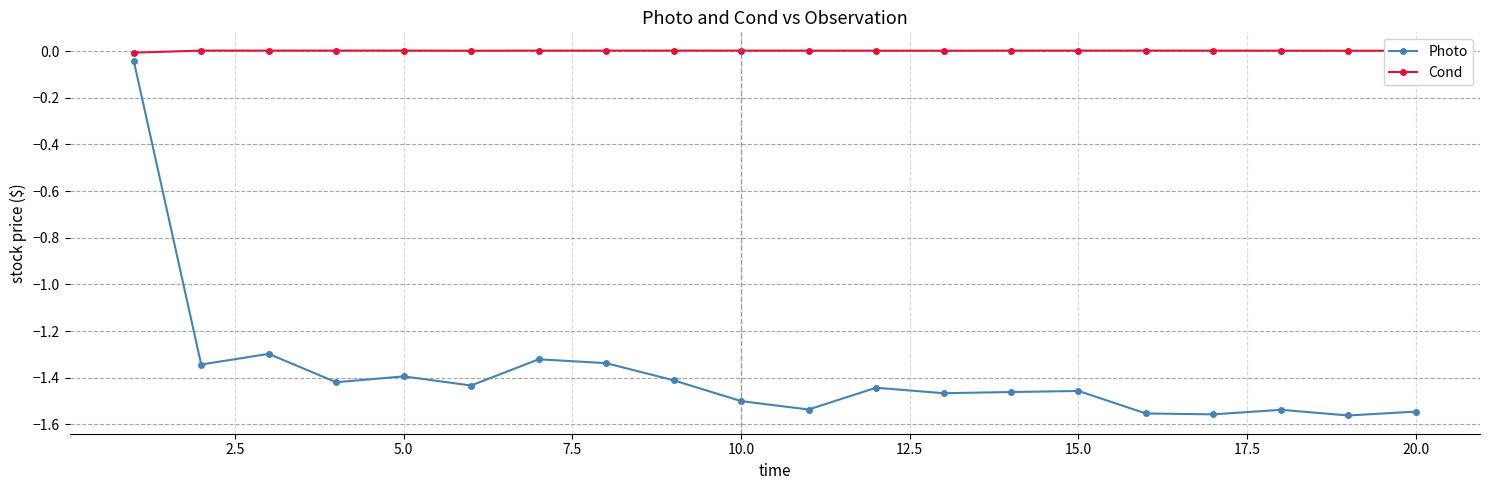

What is the sum of all Photo values?

-27.6